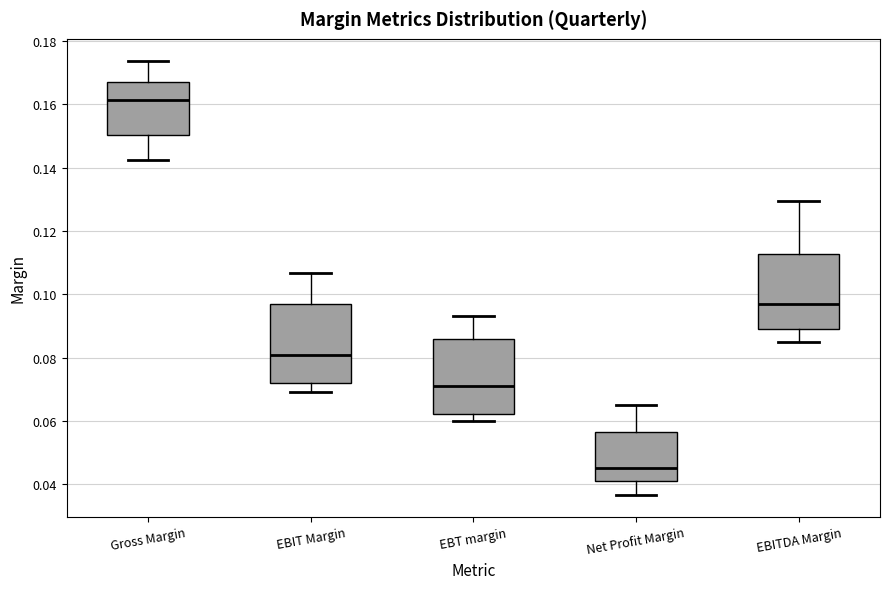

Reading left to right, transcribe this box plot: for each box, give where its median line is, the range the box spans, and where its two whiskers end, as read against the y-axis. The values are not printed on the chart, so give them approximately, as read against the axis.

Gross Margin: median 0.162, box 0.150 to 0.168, whiskers 0.142 to 0.174
EBIT Margin: median 0.080, box 0.072 to 0.096, whiskers 0.070 to 0.106
EBT margin: median 0.070, box 0.062 to 0.086, whiskers 0.060 to 0.094
Net Profit Margin: median 0.046, box 0.040 to 0.056, whiskers 0.036 to 0.066
EBITDA Margin: median 0.096, box 0.088 to 0.112, whiskers 0.084 to 0.130